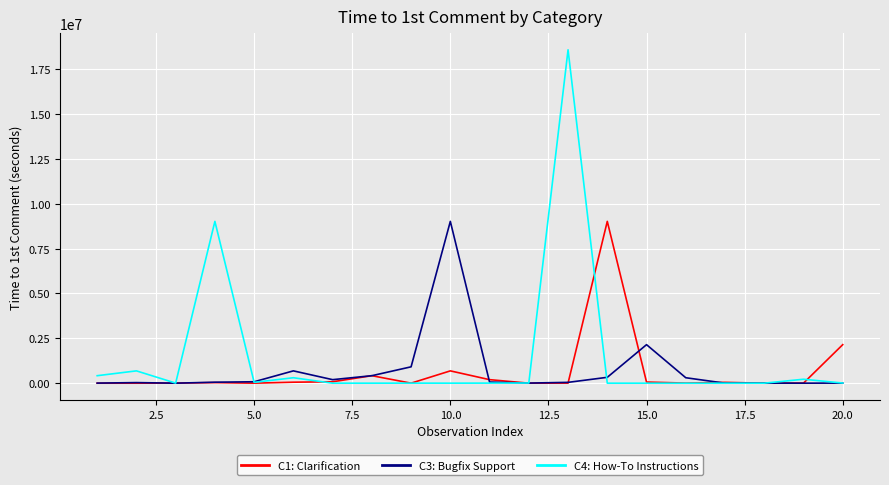

True or false: C4: How-To Instructions and C3: Bugfix Support cross at least once.

True